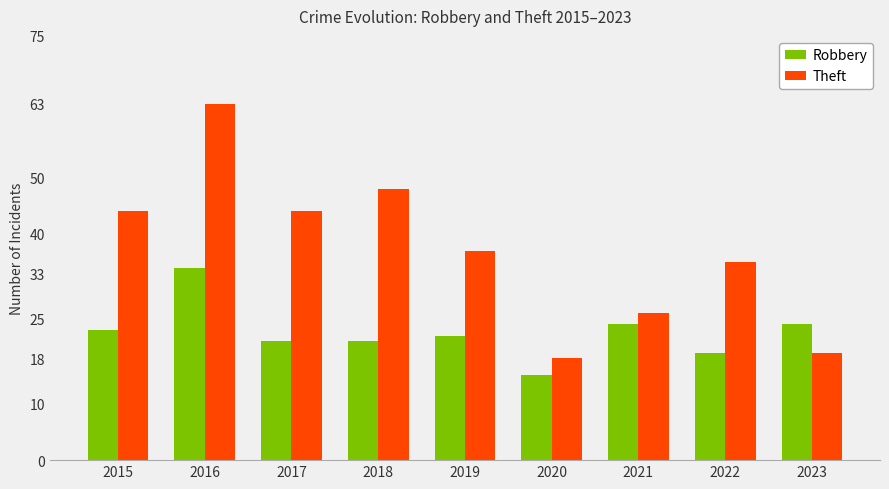

At which label is Theft closest to 40?

2019